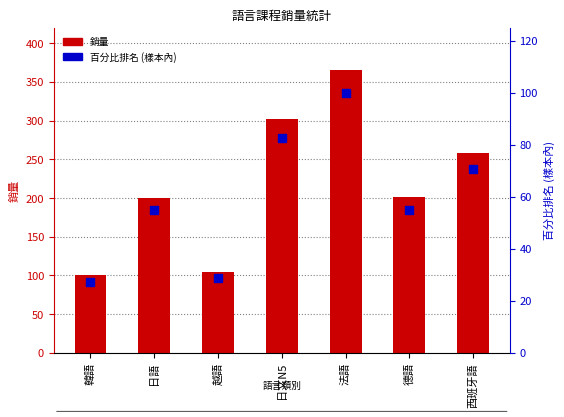

Which series has the largest Y range (max minus min)?

銷量